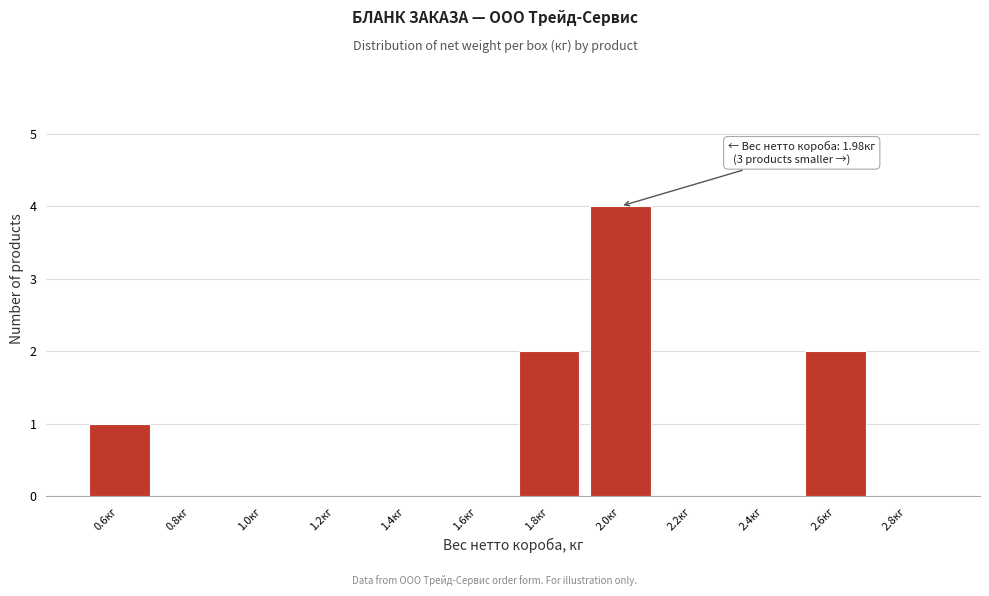

Which range on the x-axis has the tallest bar?

1.9 to 2.1